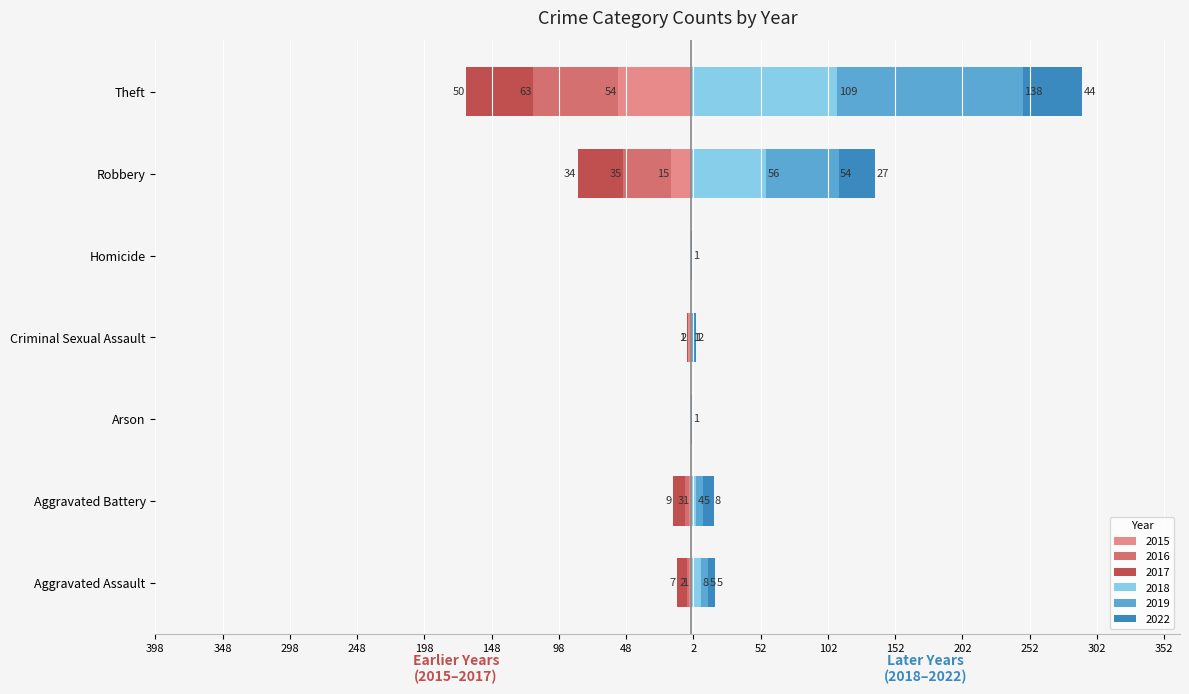

Reading right to left, what are all the values shown in this chart?

2015: -54	-15	0	-2	0	-1	-1
2016: -63	-35	0	0	0	-3	-2
2017: -50	-34	0	-1	0	-9	-7
2018: 109	56	0	1	0	4	8
2019: 138	54	0	1	1	5	5
2022: 44	27	1	2	0	8	5